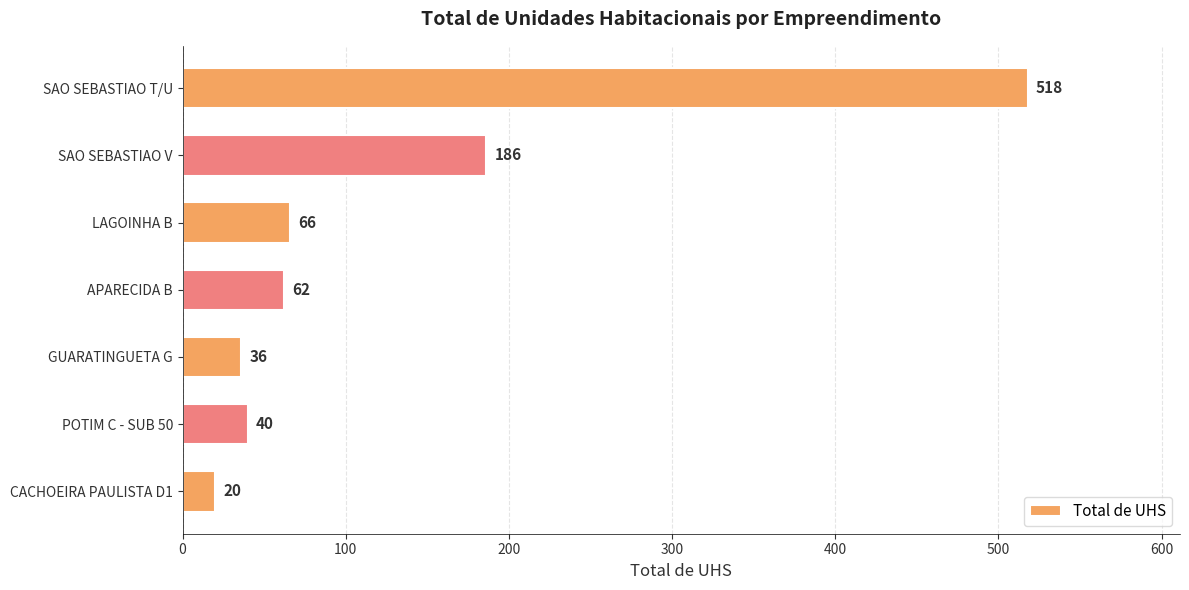

At which label is the value closest to 269?

SAO SEBASTIAO V